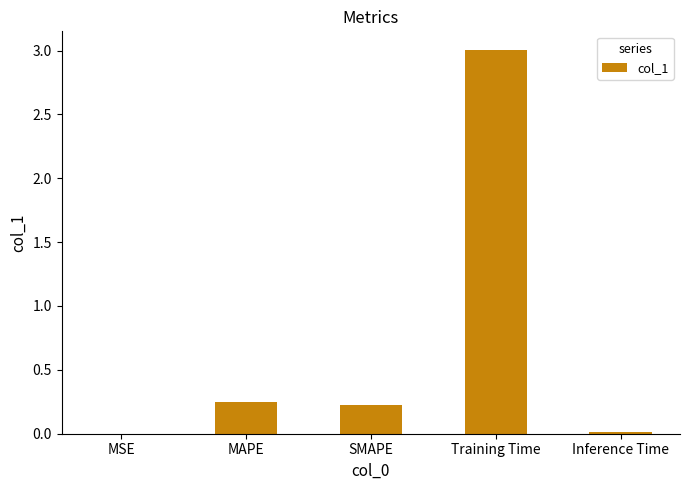

The value at Inference Time is 0.0. True or false?

True